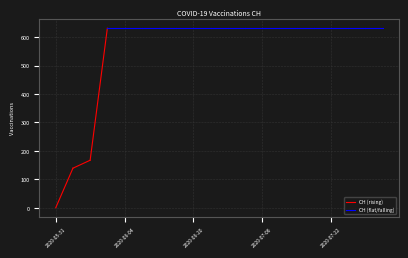

How many categories are shown in the chart?

20